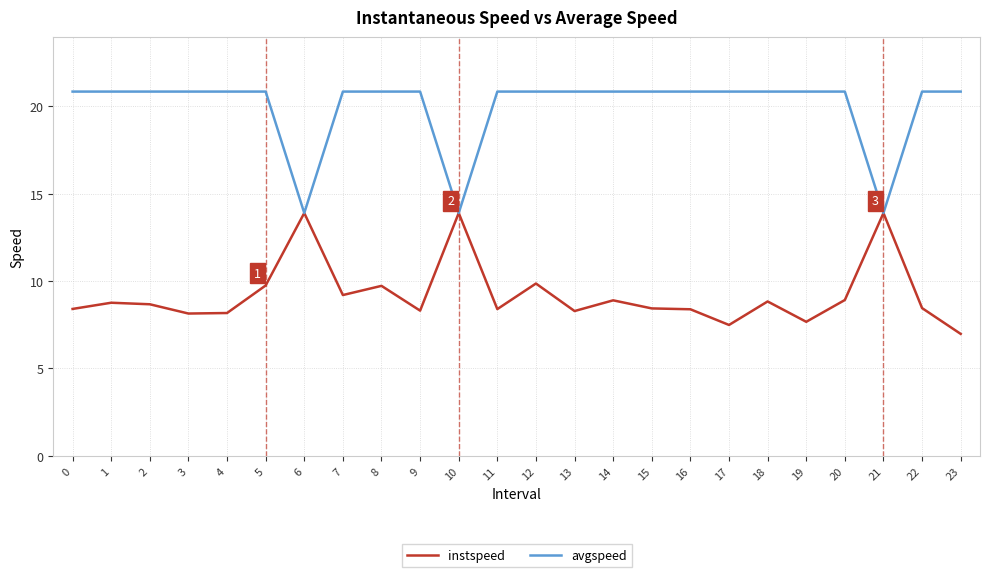

What value does the instspeed series have at 20?

8.9